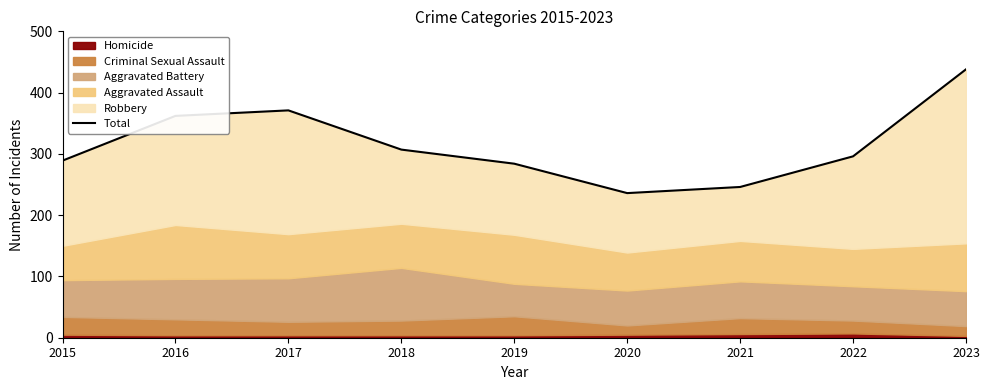

How many lines are shown in the chart?

1